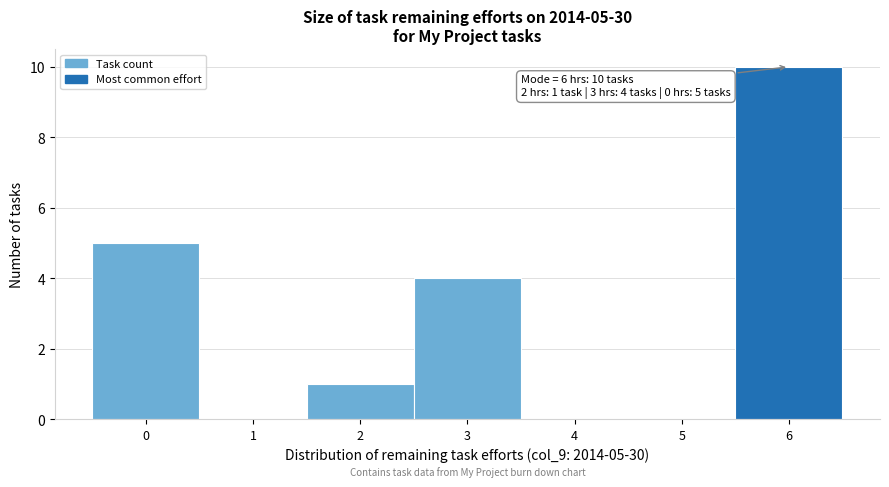

Over which range of the x-axis is the bar tallest?

5.5 to 6.5